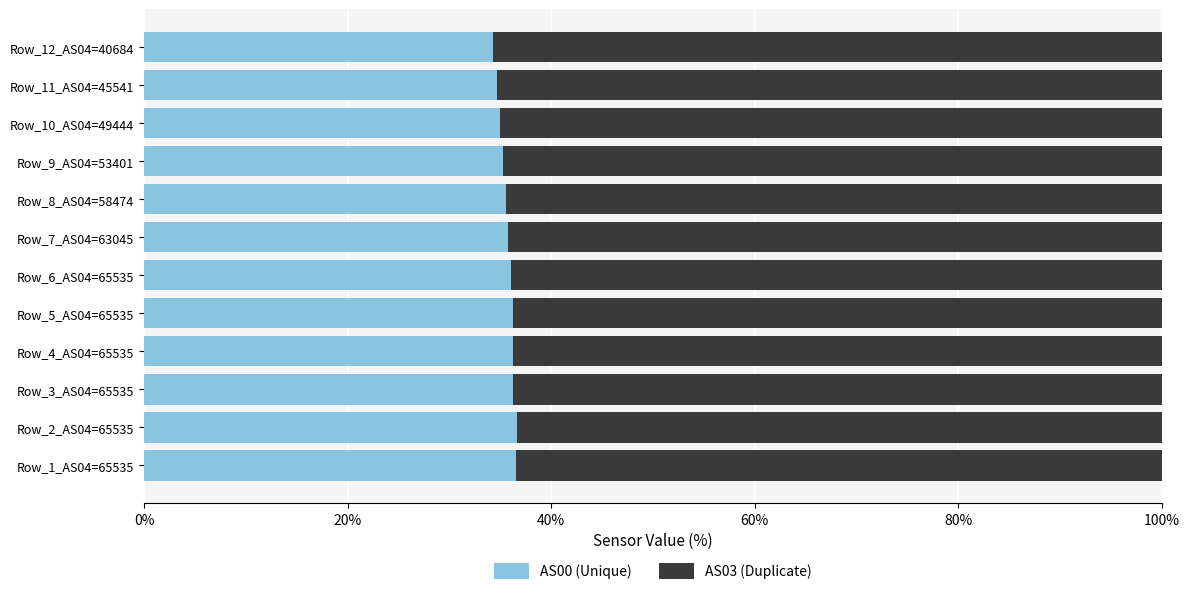

True or false: AS00 (Unique) has a value of 36.6 at Row_1_AS04=65535.

True